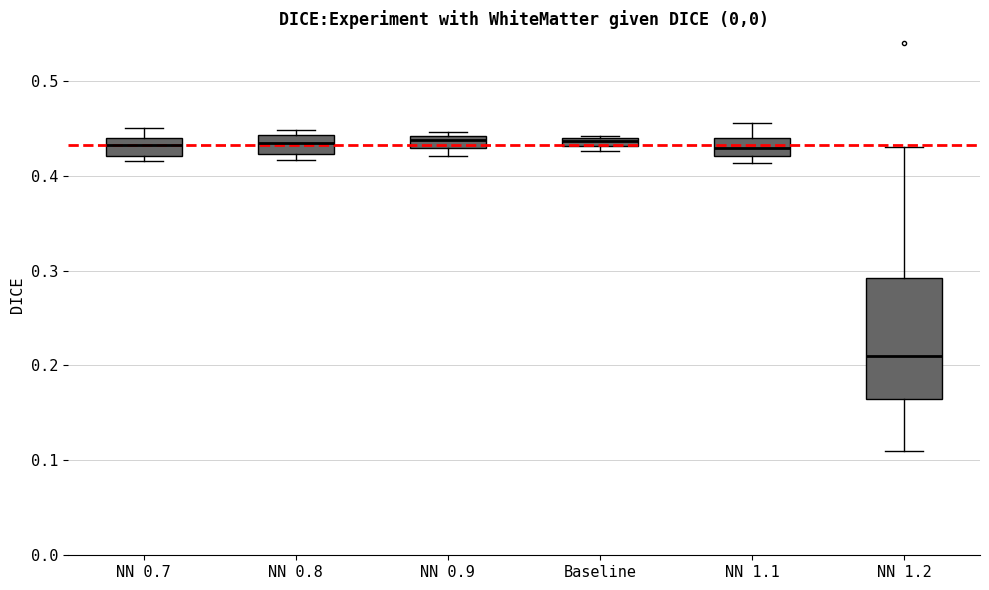

Where is the lower edge of the box for NN 0.7 on the y-axis? The values are not printed on the chart, so give them approximately, as read against the axis.

0.42